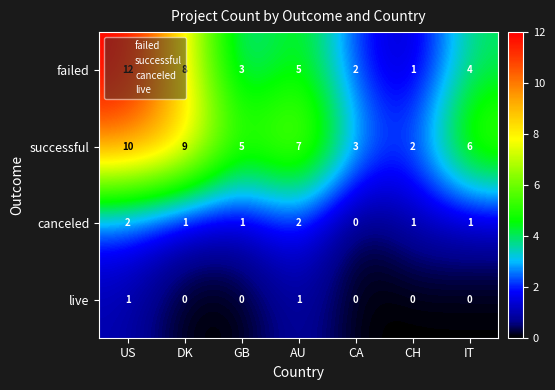

How many categories are shown in the chart?

7